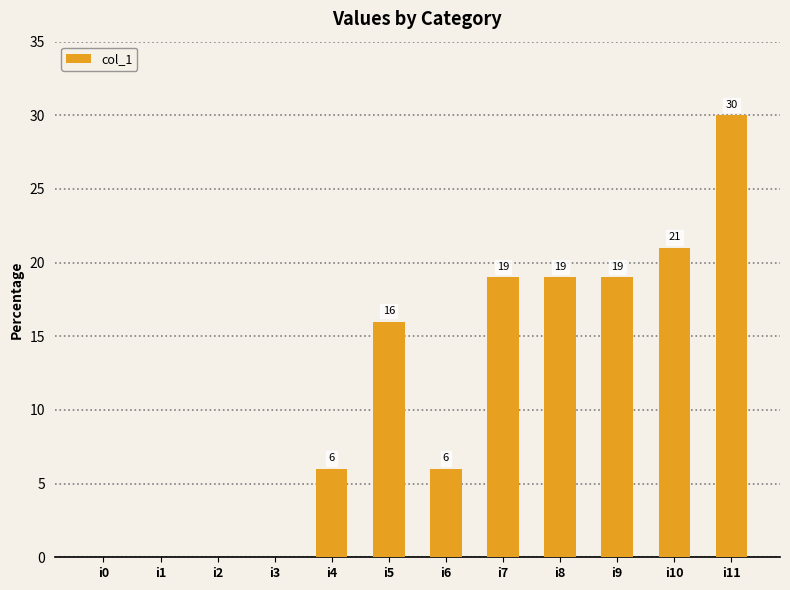

The value at i5 is 16. True or false?

True